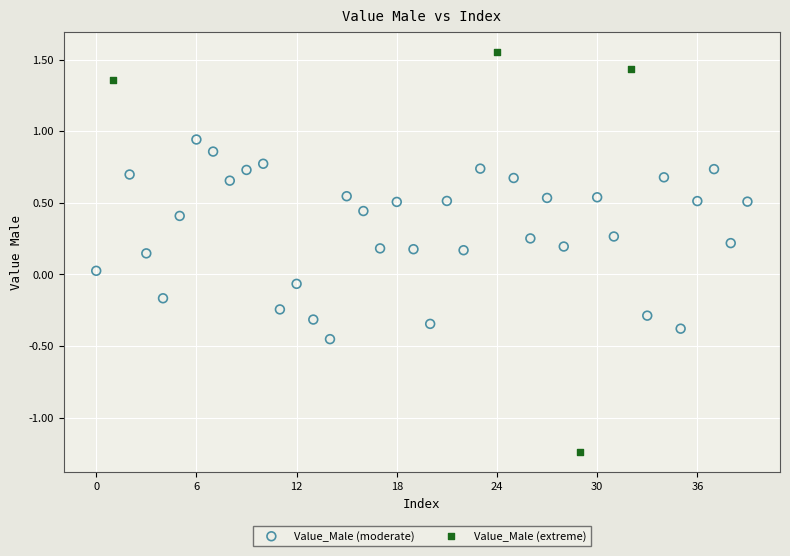

Which series reaches the maximum Y coordinate?

Value_Male (extreme)